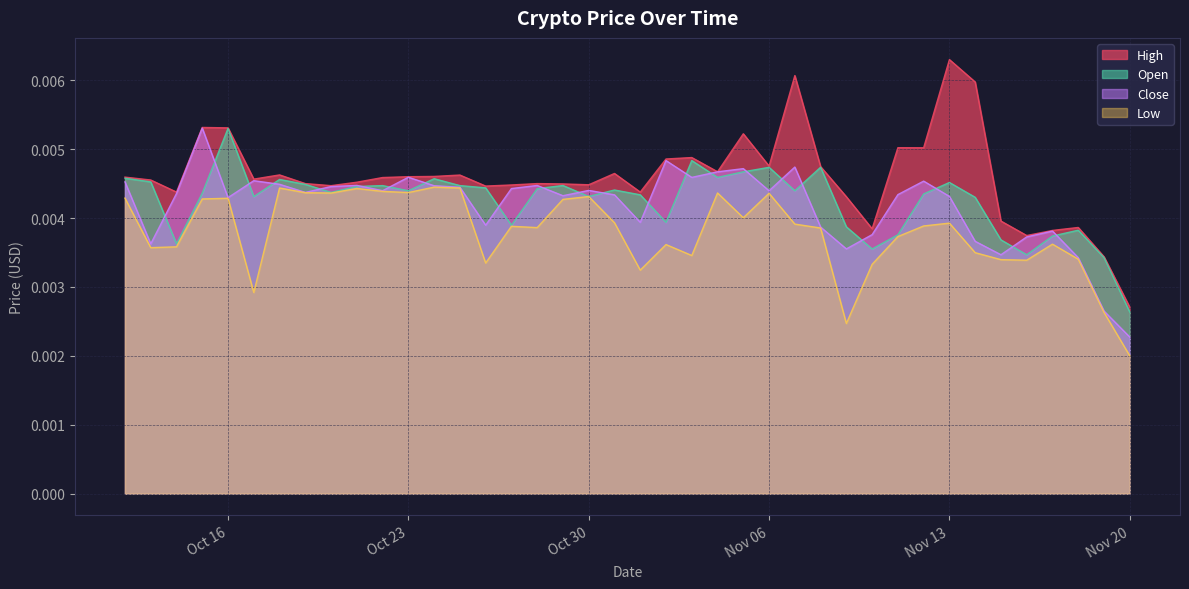

Count the number of data series in this chart.

4